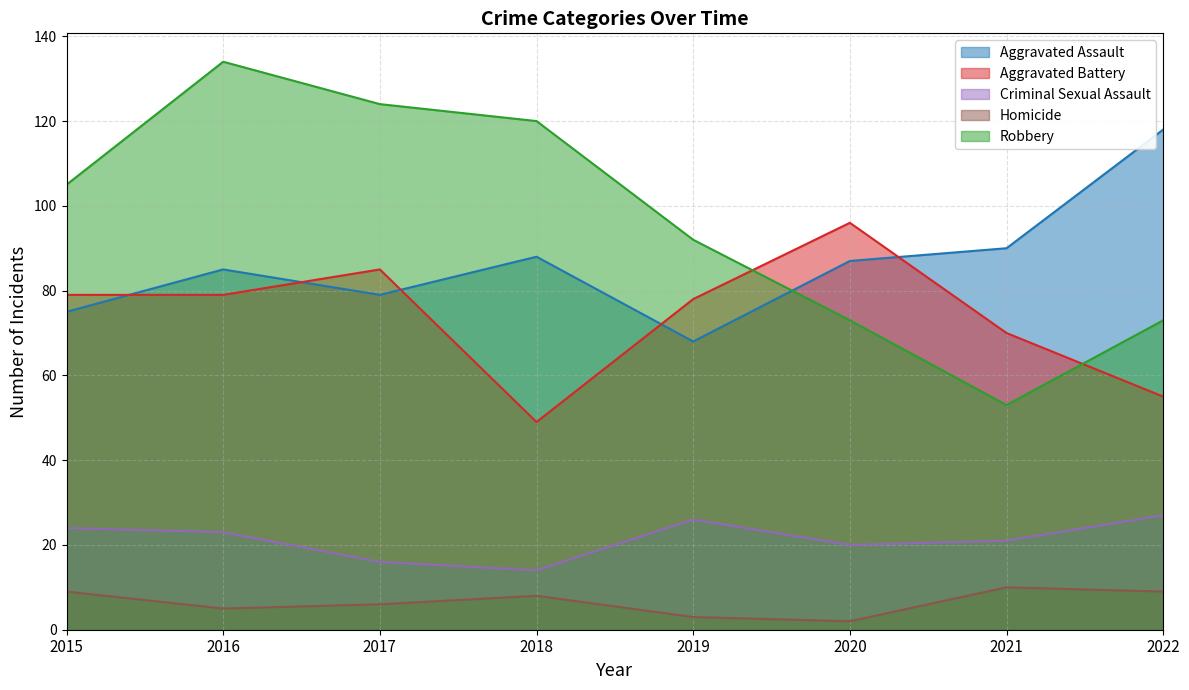

True or false: Aggravated Assault and Criminal Sexual Assault intersect in this chart.

False